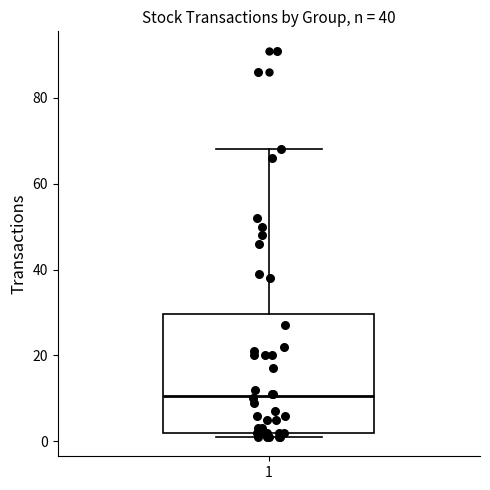

Read this box plot against the y-axis: the position of the median line, the range covered by the box, and the ends of both whiskers. The values are not printed on the chart, so give them approximately, as read against the axis.

median 10, box 2 to 30, whiskers 2 (just below the box's lower edge) to 68